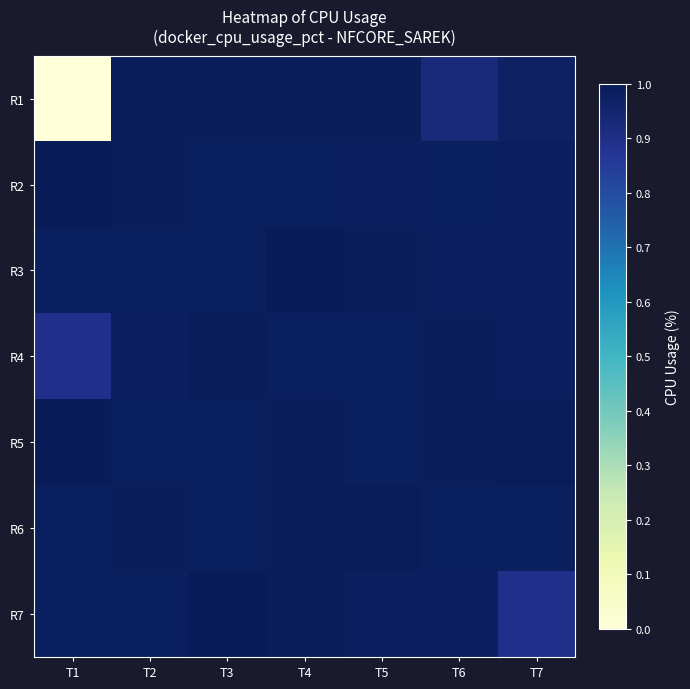

List the series in order of their peak value, highest first.

R5, R2, R3, R7, R4, R6, R1